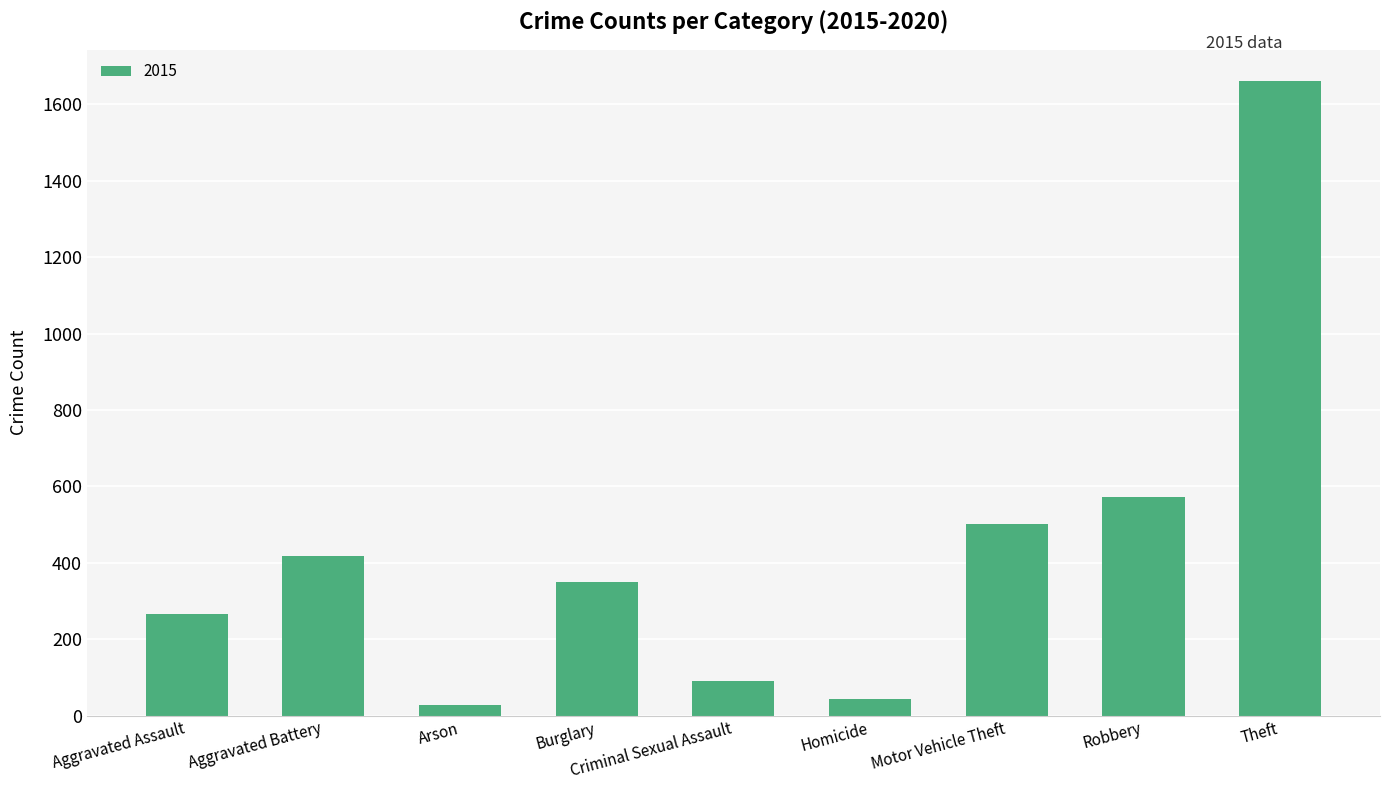

Where is the data nearest to the value 844?

Robbery